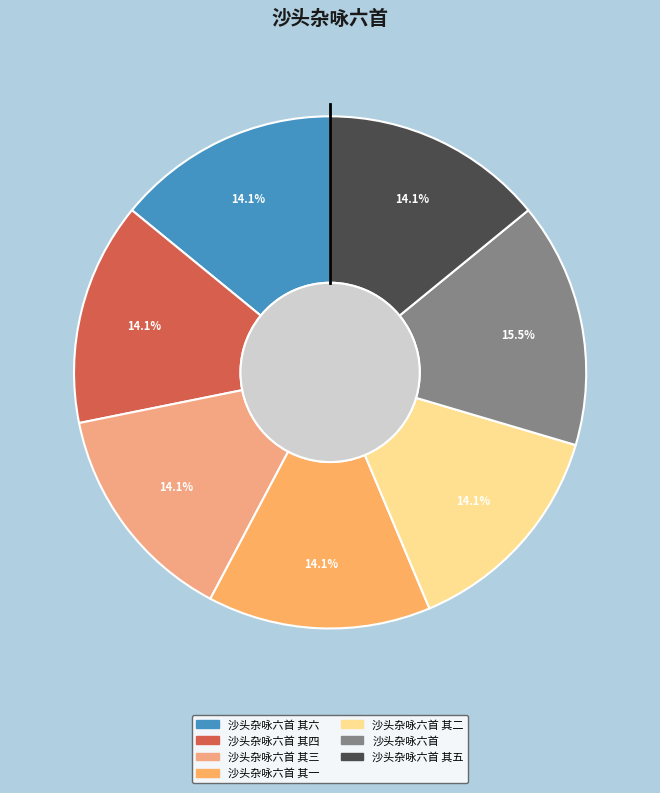

How many segments does this pie chart have?

7